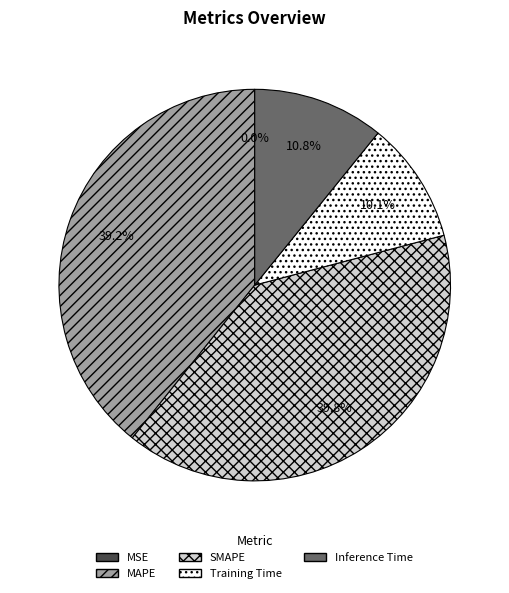

Between Inference Time and Training Time, which is larger?

Inference Time